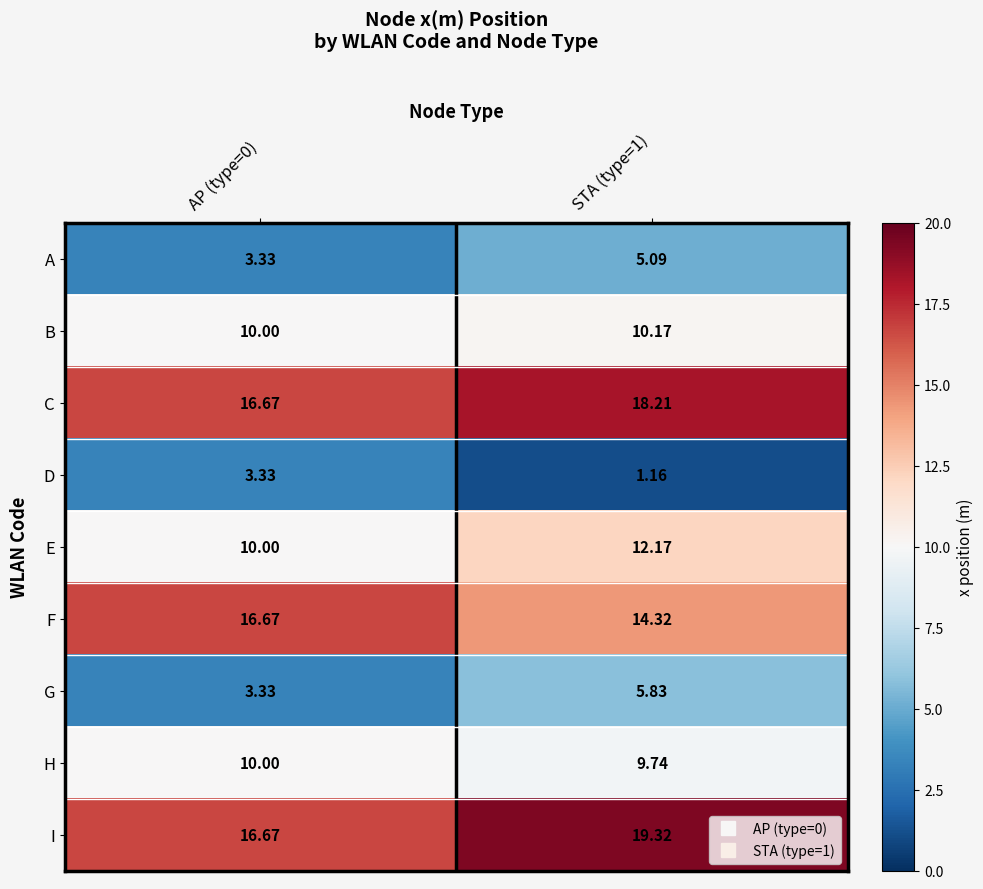

Which series has the largest range (max minus min)?

I